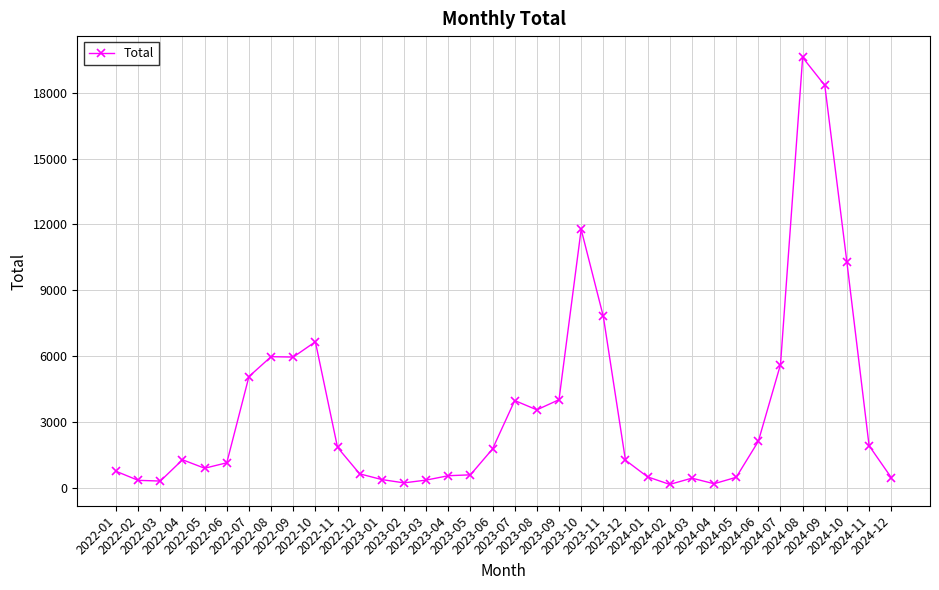

What is the label of the 1st point from the left?

2022-01